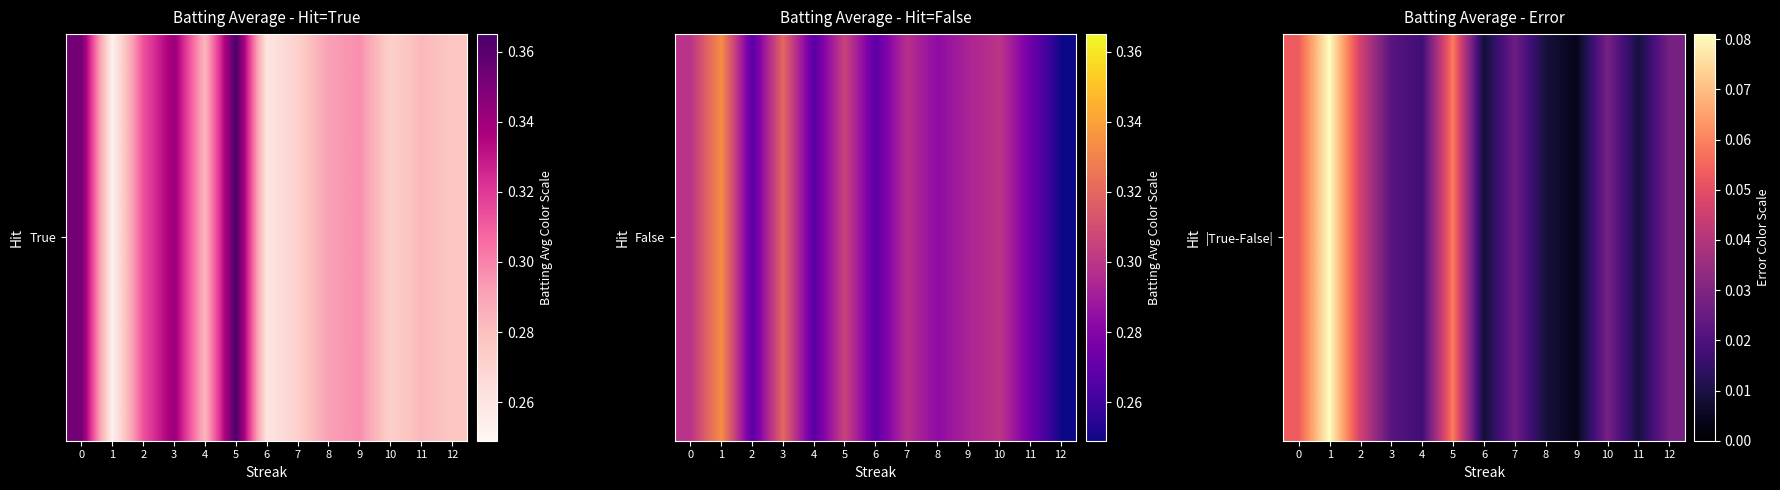

List the labels in order of value, smallest first.

9, 6, 11, 8, 4, 3, 7, 10, 12, 2, 0, 5, 1